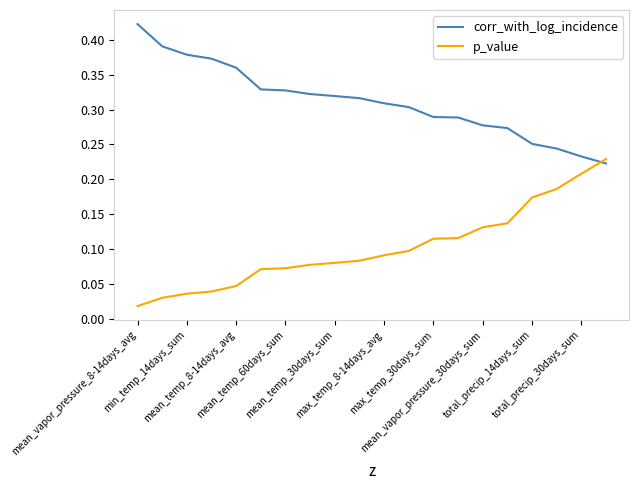

List the series in order of their overall mean, highest first.

corr_with_log_incidence, p_value